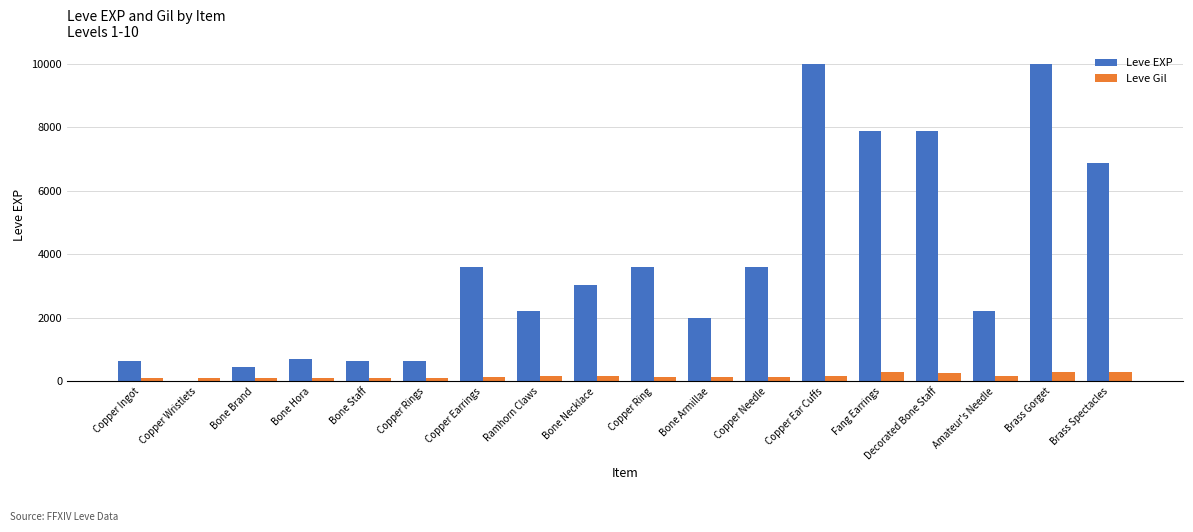

What is the total value across all series at Brass Gorget?

10283